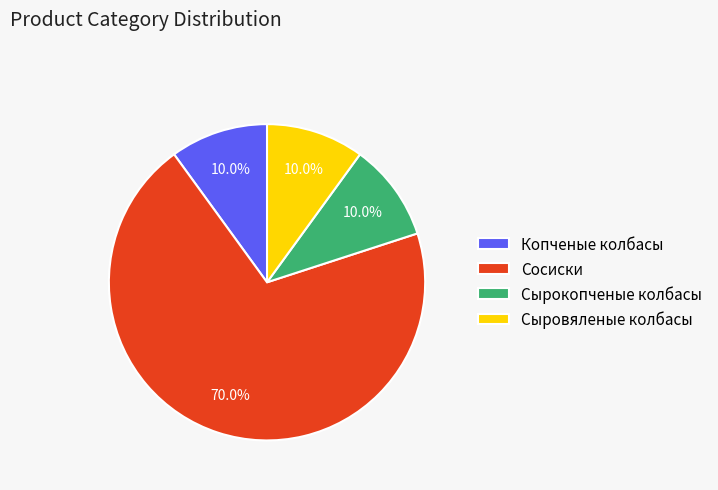

To the nearest percent, what is the average slice percentage?

25%